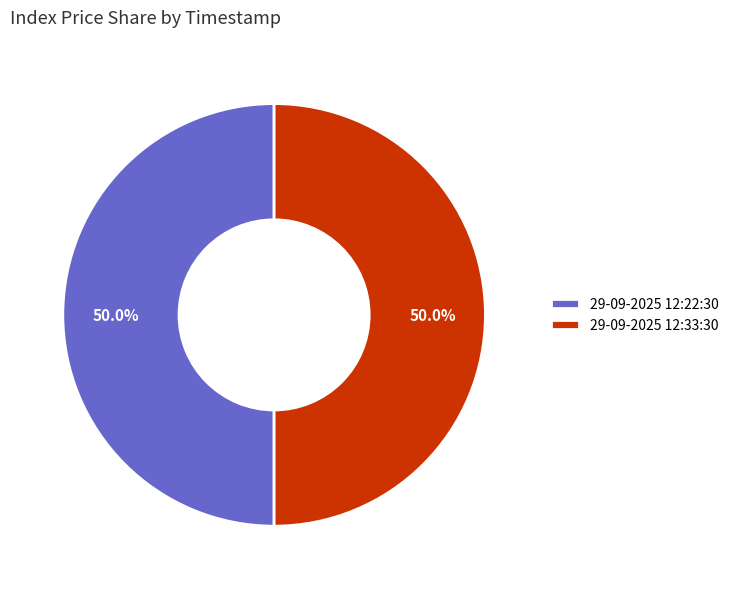

What is the ratio of the value at 29-09-2025 12:22:30 to the value at 29-09-2025 12:33:30?

1.0